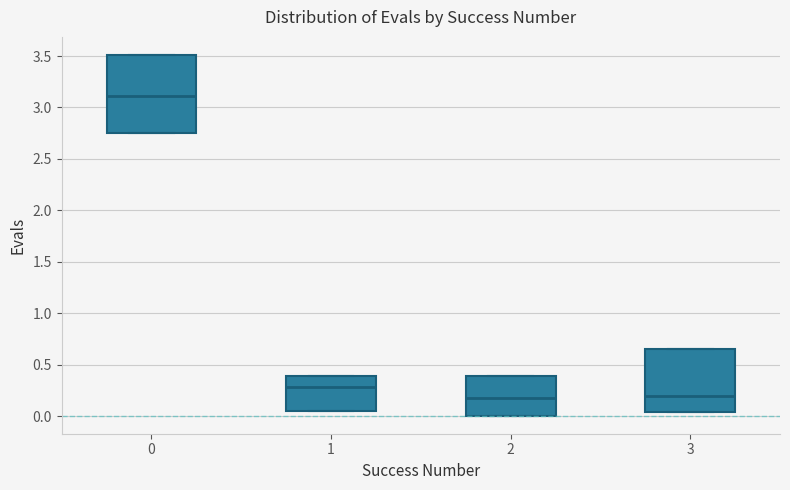

Which box's median line is the highest?

0